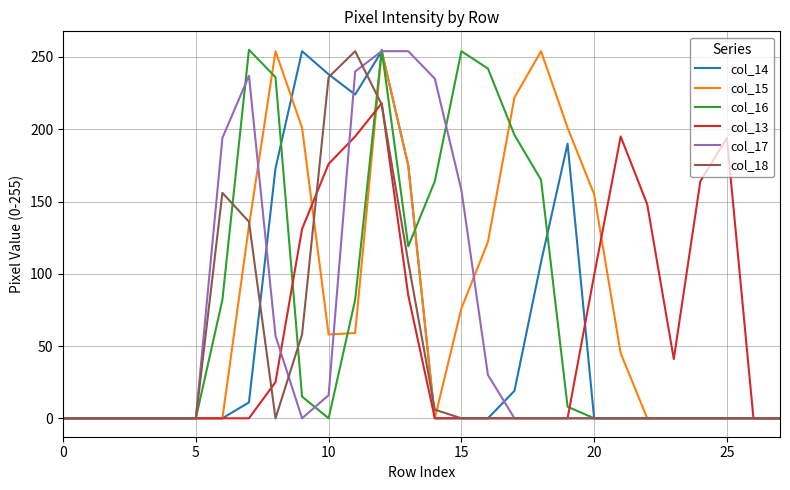

Which series has the largest total across all categories?

col_15